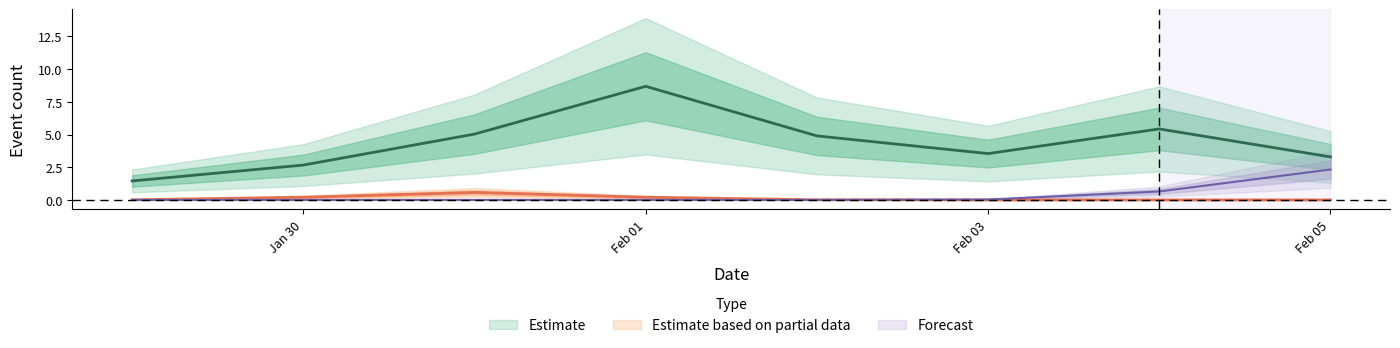

True or false: sanitizing has a value of 2 at 2021-01-31.

False